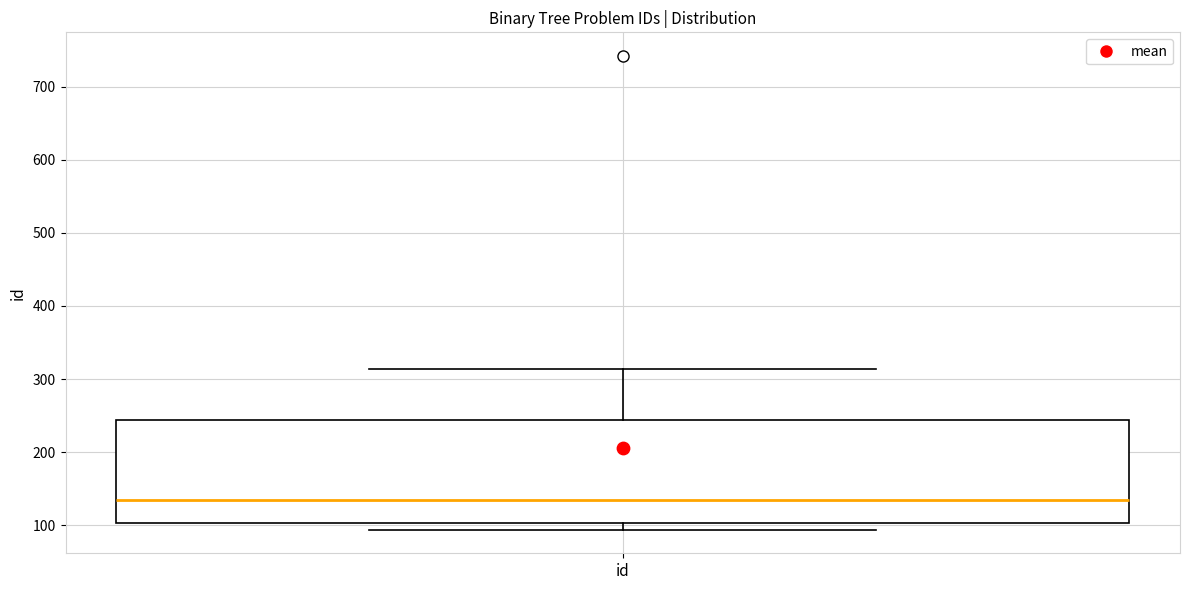

Transcribe this box plot: give where the median line is, the range the box spans, and where the two whiskers end, as read against the y-axis. The values are not printed on the chart, so give them approximately, as read against the axis.

median 130, box 100 to 240, whiskers 90 to 310